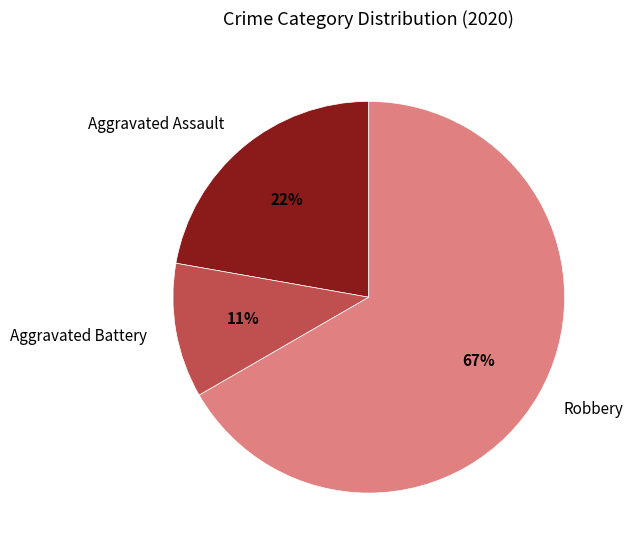

Is the sum of Aggravated Assault and Aggravated Battery greater than half?

No